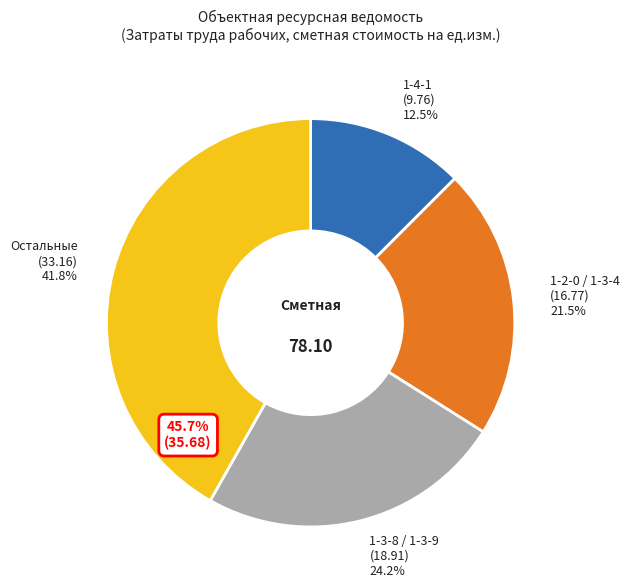

Is 1-4-1 the majority of the pie?

No